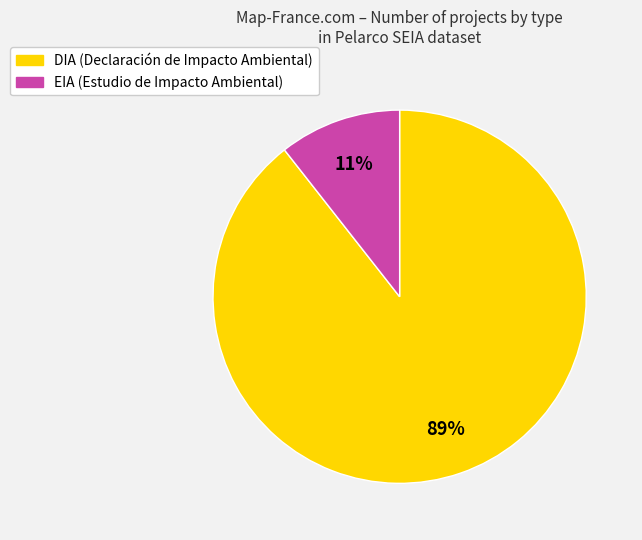

What percentage is the DIA slice, to the nearest percent?

89%